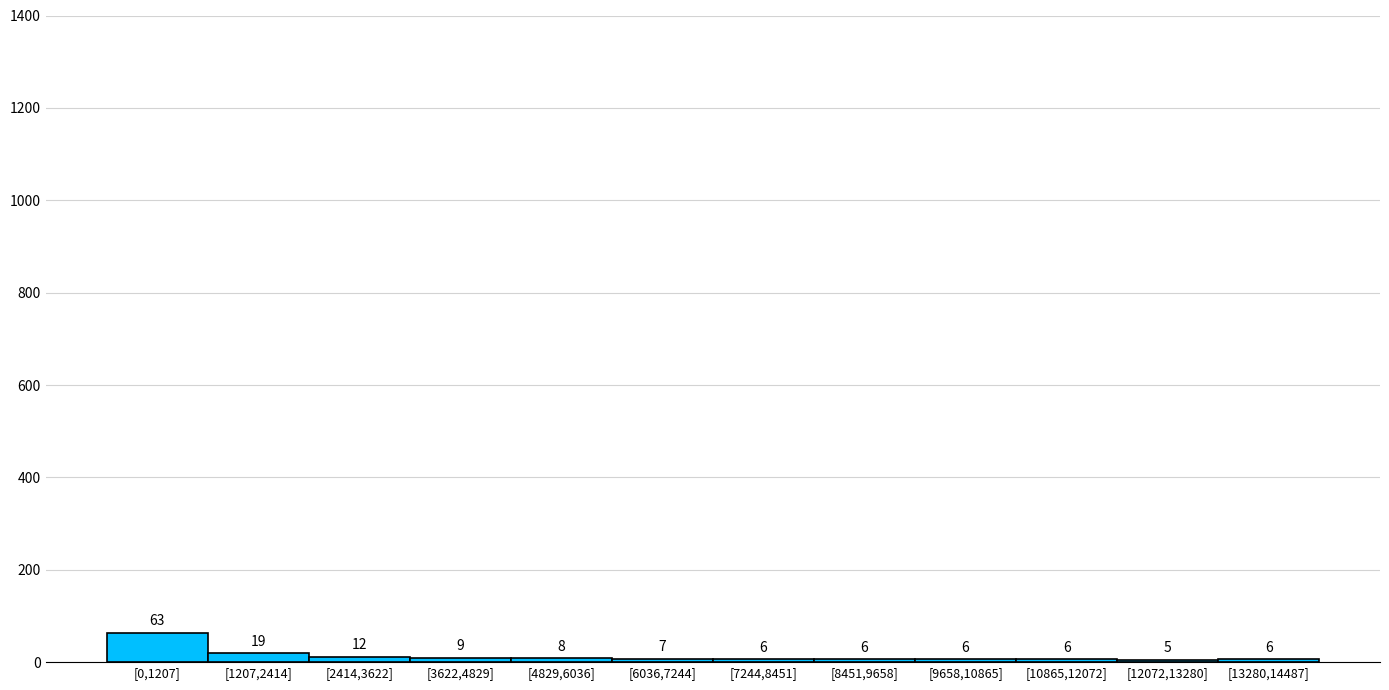

Reading left to right, list all the values displayed in this chart.

[0,1207]=63	[1207,2414]=19	[2414,3622]=12	[3622,4829]=9	[4829,6036]=8	[6036,7244]=7	[7244,8451]=6	[8451,9658]=6	[9658,10865]=6	[10865,12072]=6	[12072,13280]=5	[13280,14487]=6